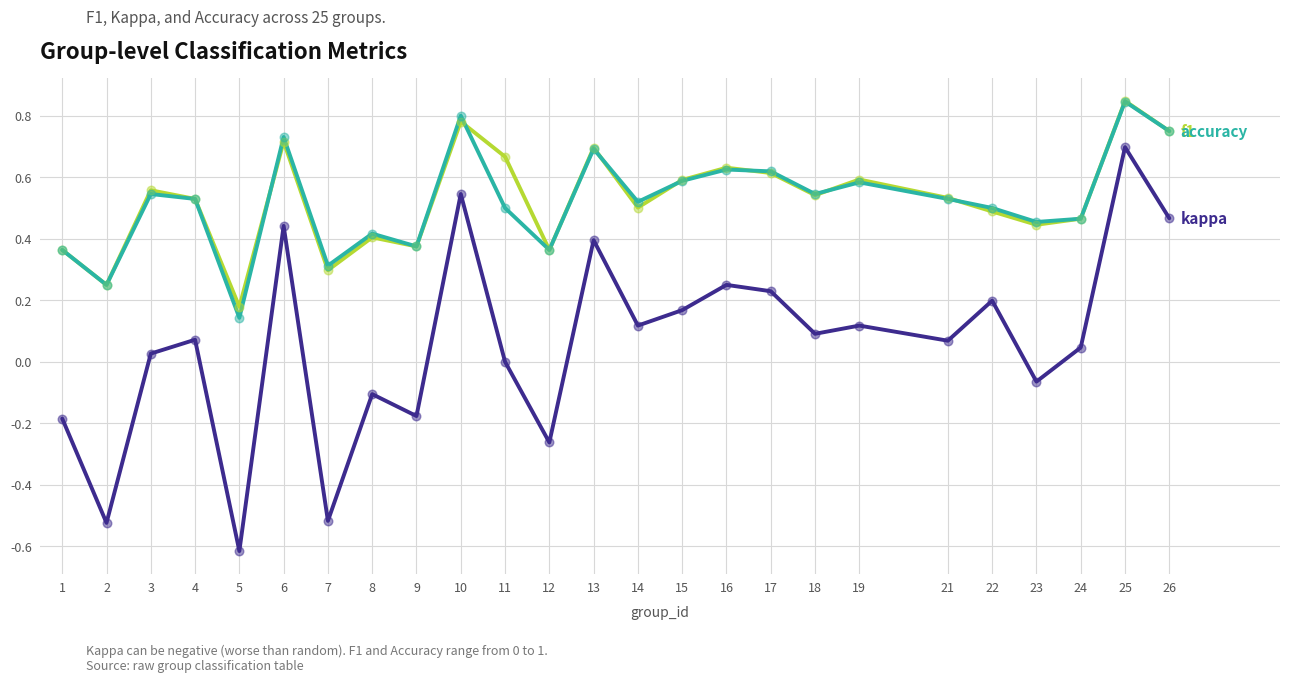

What is the total value across all series at 4?

1.1